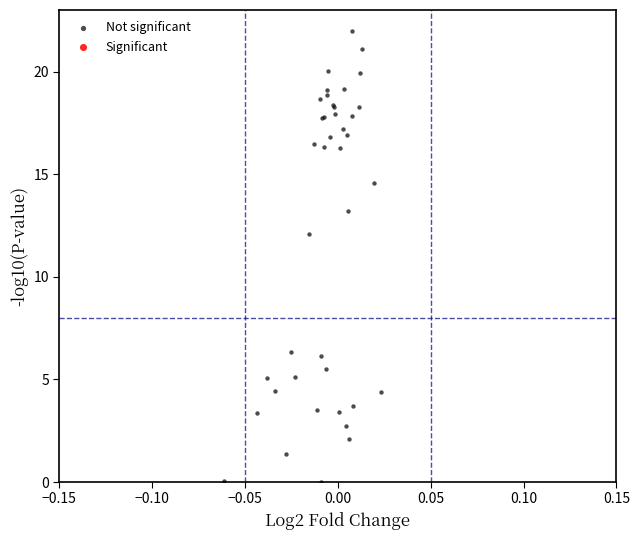

What Y value in the scatter plot is closest to 11?

12.1